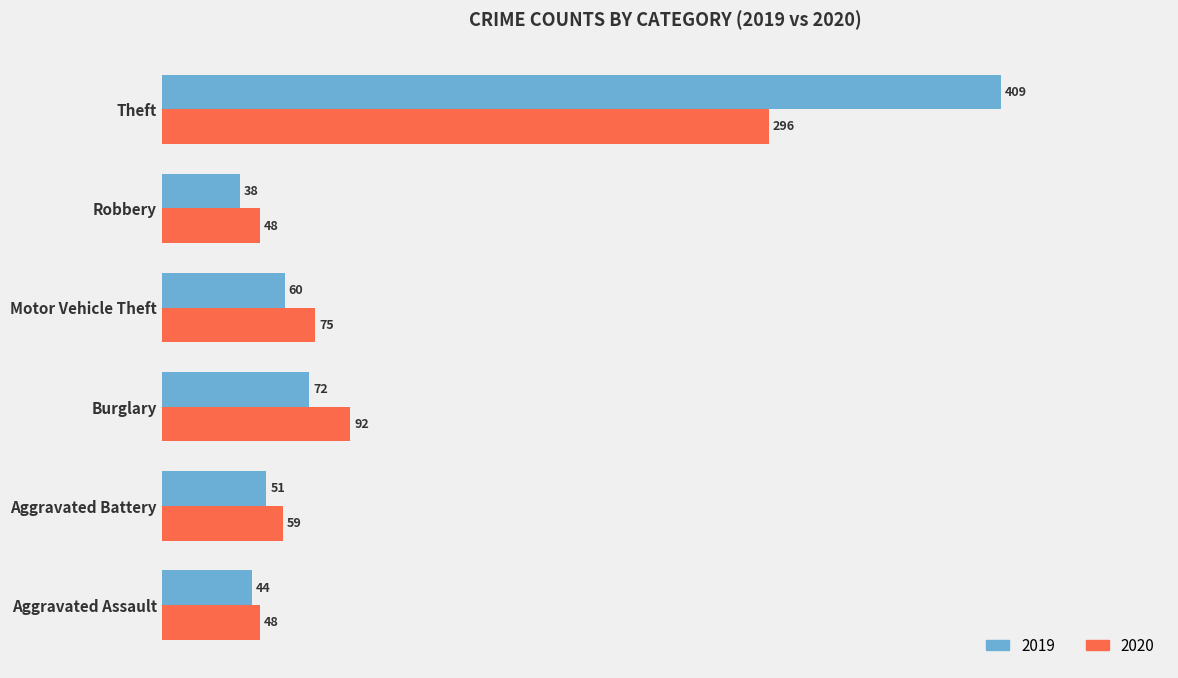

At which category does the chart reach its peak across all series?

Theft